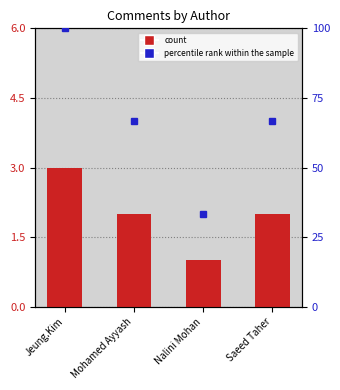

What is the label of the 4th bar from the right?

Jeung.Kim